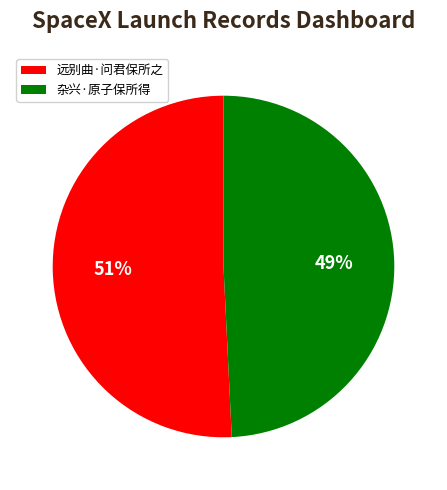

Which category has the biggest portion of the pie?

远别曲·问君保所之